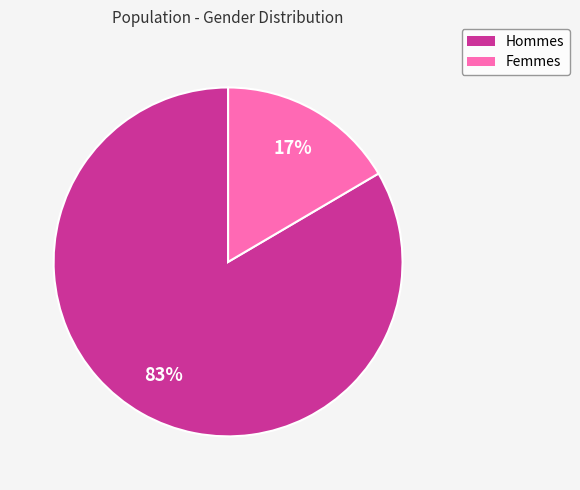

To the nearest percent, what is the average slice percentage?

50%